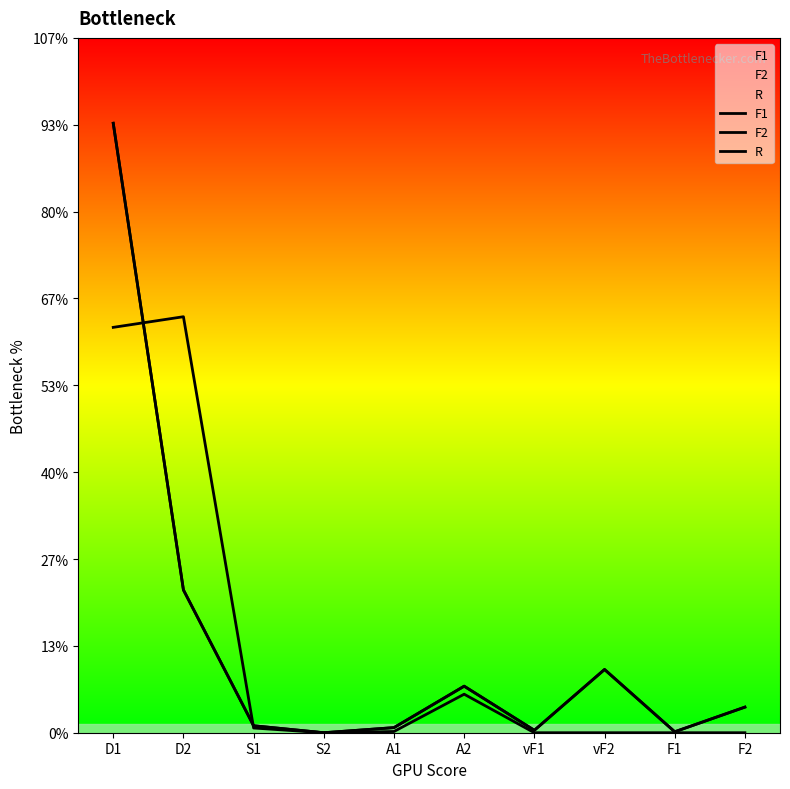

At how many categories does at least one series exceed 0?

9